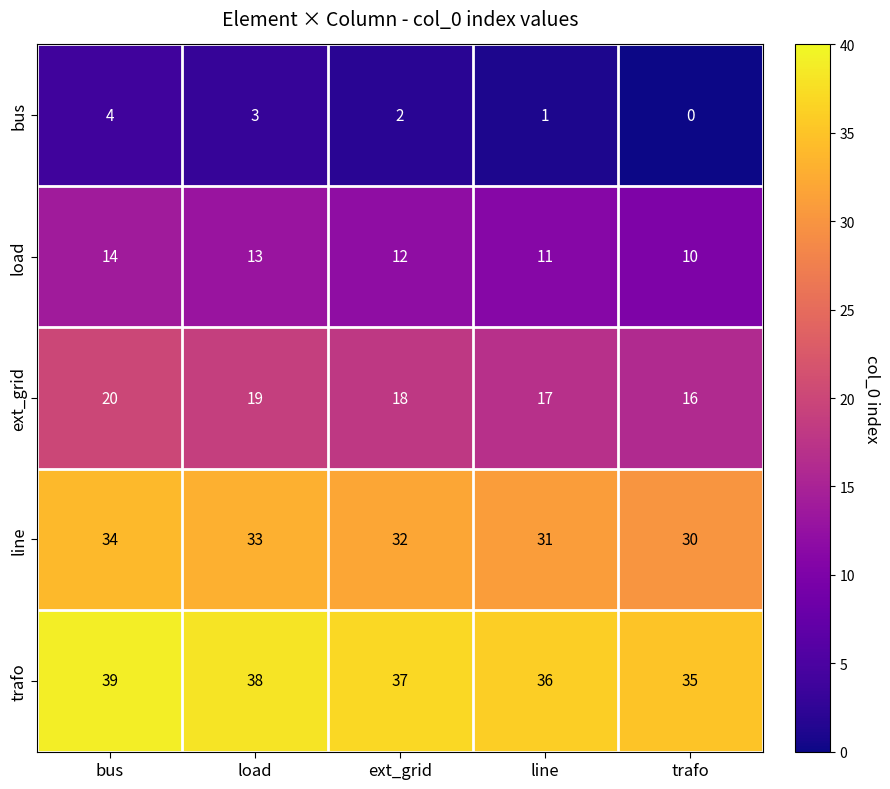

Which category has the lowest value across all series?

trafo